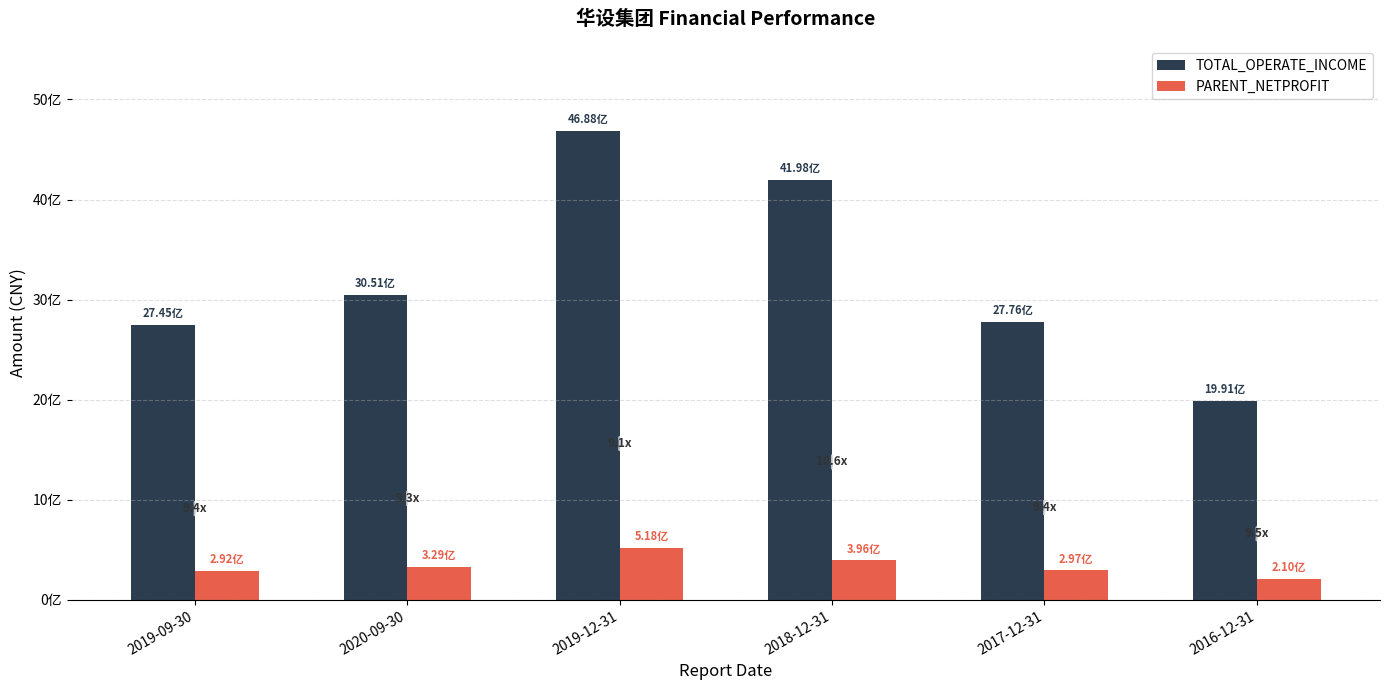

What are all the series names shown in the legend?

TOTAL_OPERATE_INCOME, PARENT_NETPROFIT